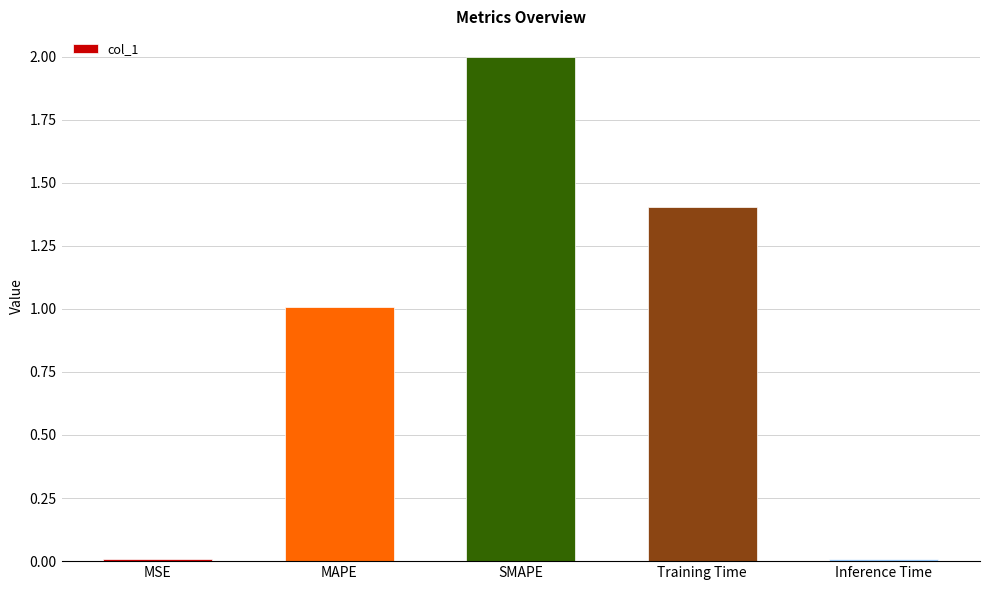

What is the value of the 2nd bar from the left?

1.0